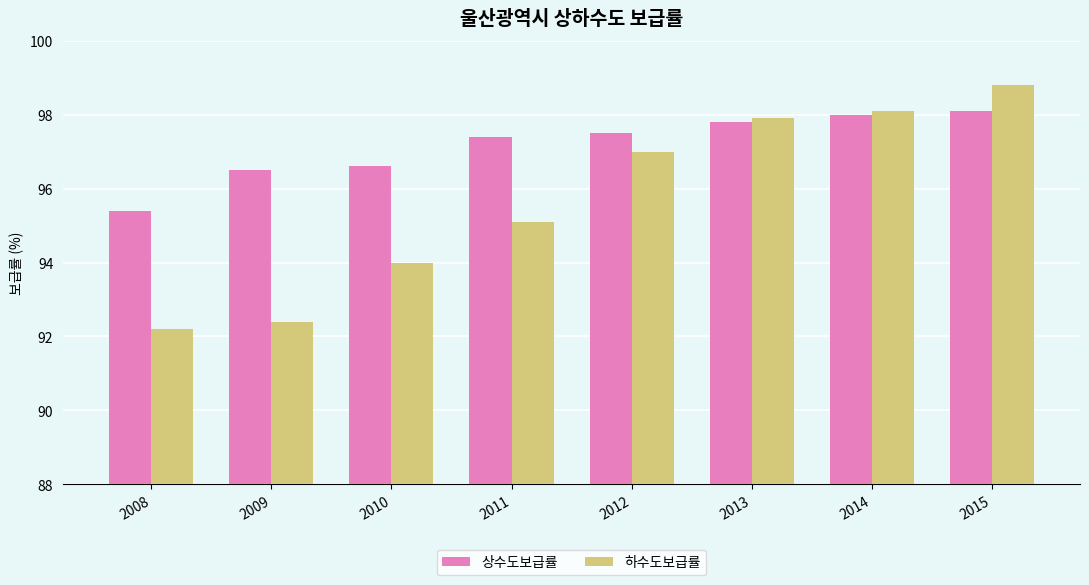

Rank the series by their average value, from highest to lowest.

상수도보급률, 하수도보급률